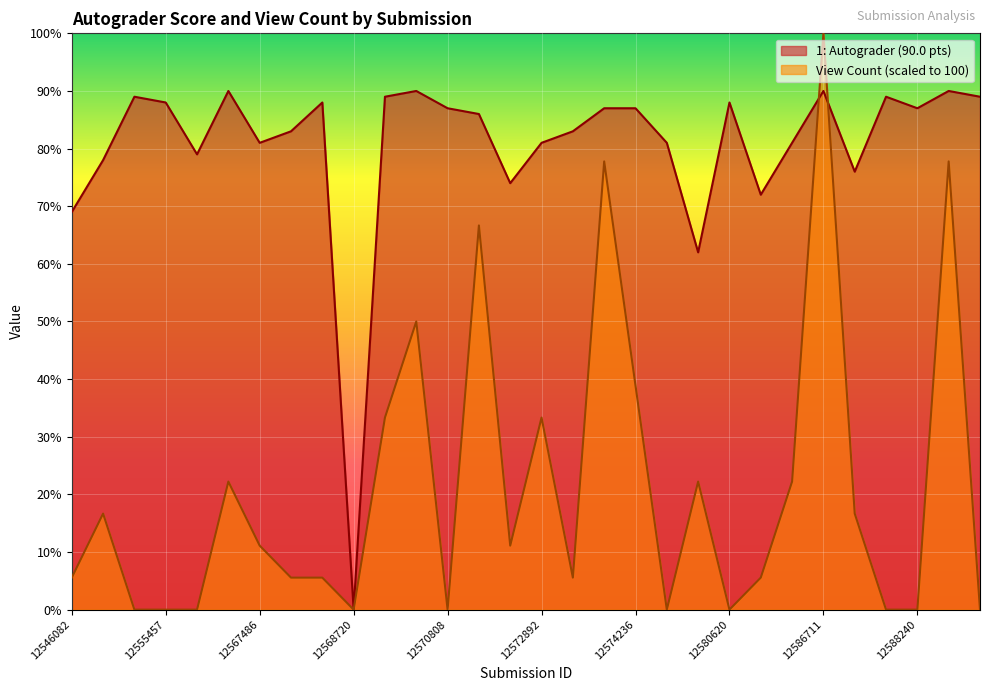

Which series has the largest total across all categories?

1: Autograder (90.0 pts)